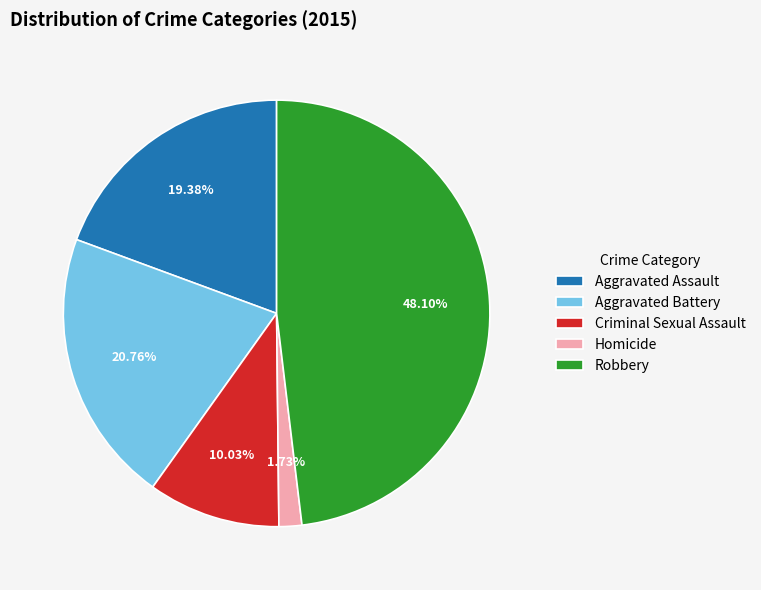

Is there a majority slice in this chart?

No